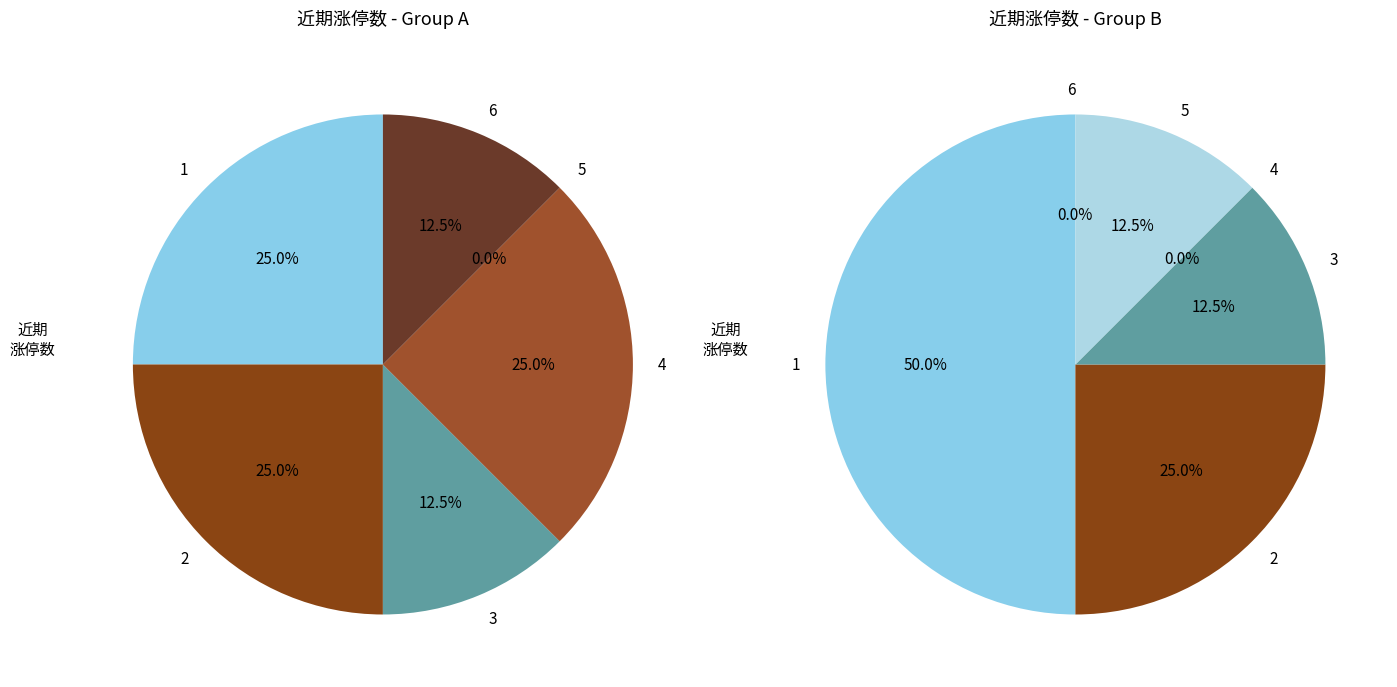

Is there any slice that represents more than half of the pie?

No